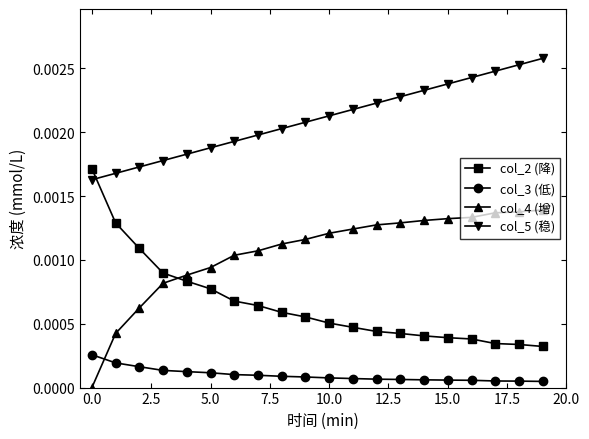

True or false: col_2 (降) and col_3 (低) intersect in this chart.

False